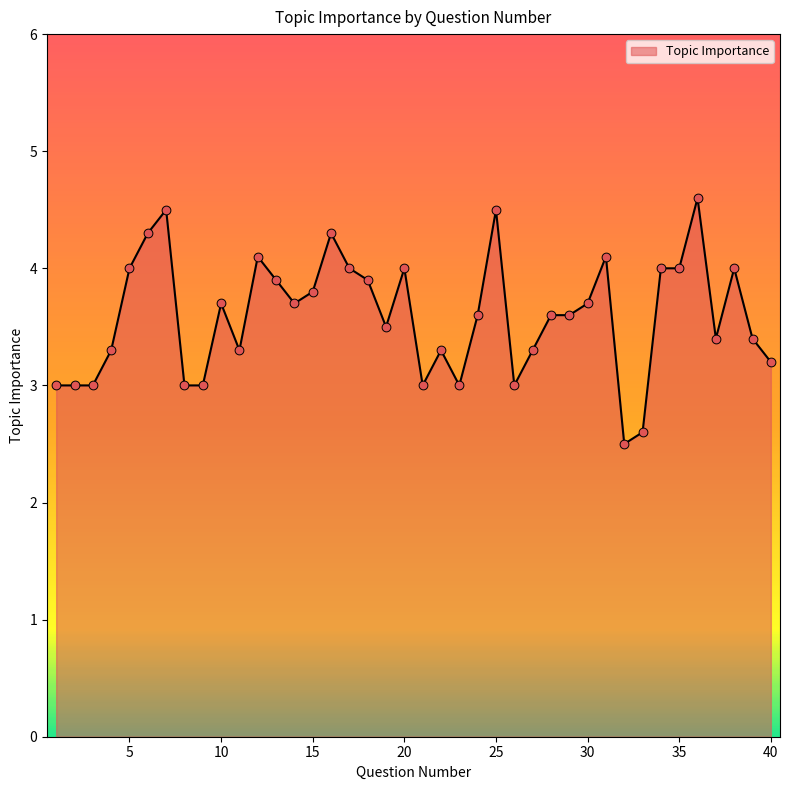

What is the difference between the maximum and minimum values?

2.1